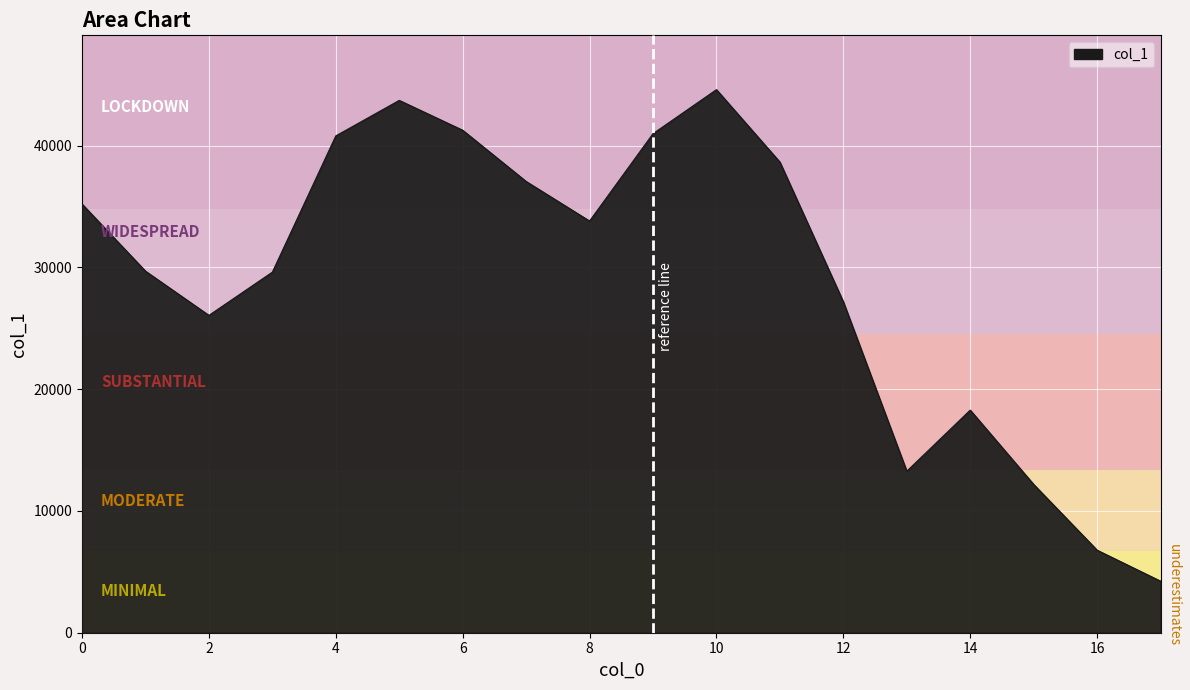

What is the minimum value shown in the chart?

4236